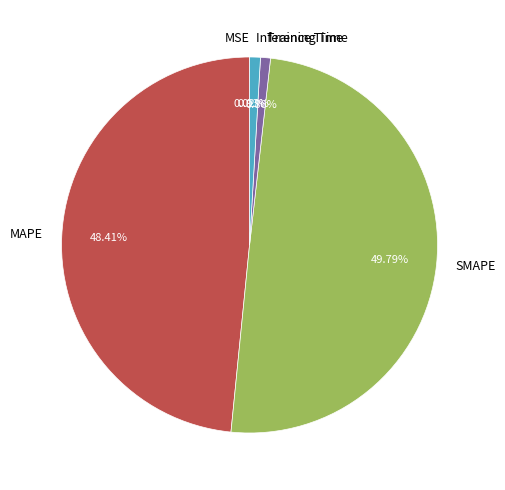

To the nearest percent, what is the average slice percentage?

20%